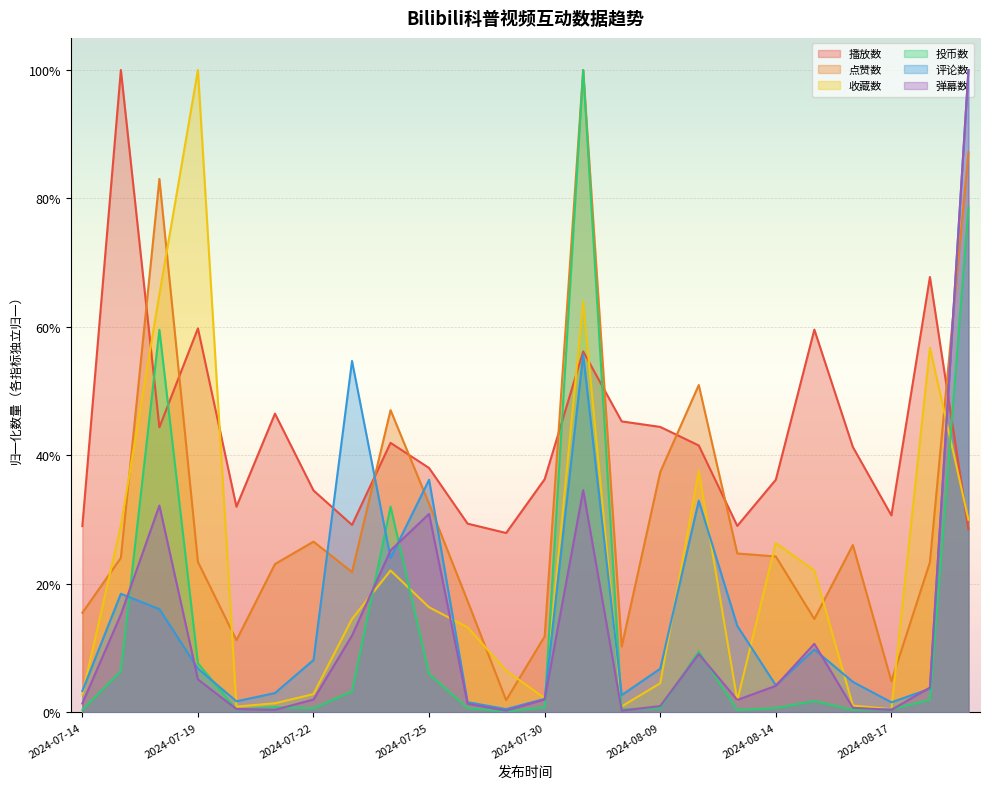

At which category does 点赞数 reach its first local peak?

2024-07-18